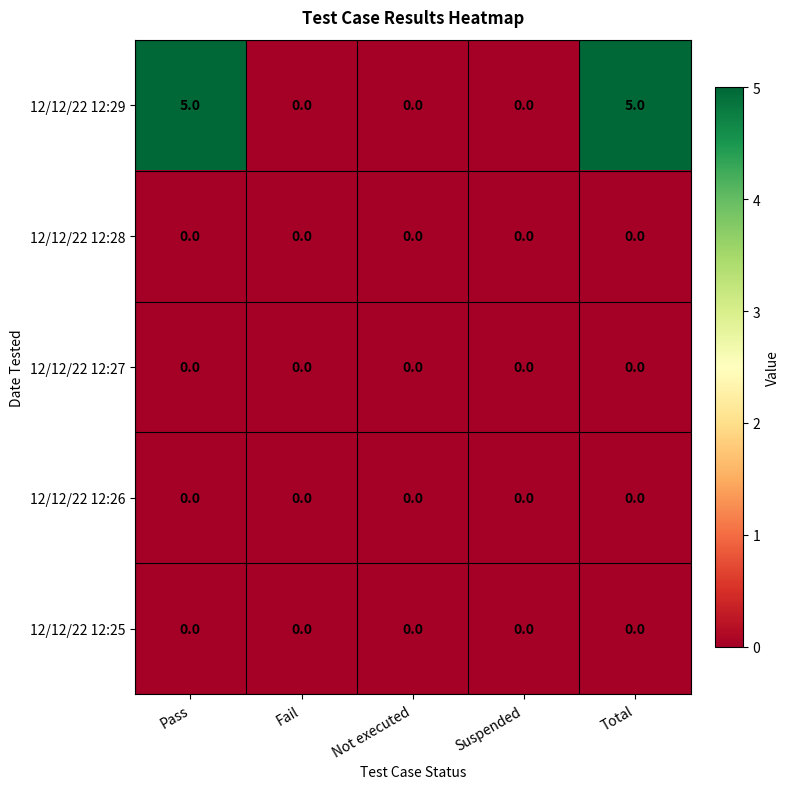

Is it true that 12/12/22 12:27 equals 0 at Total?

True